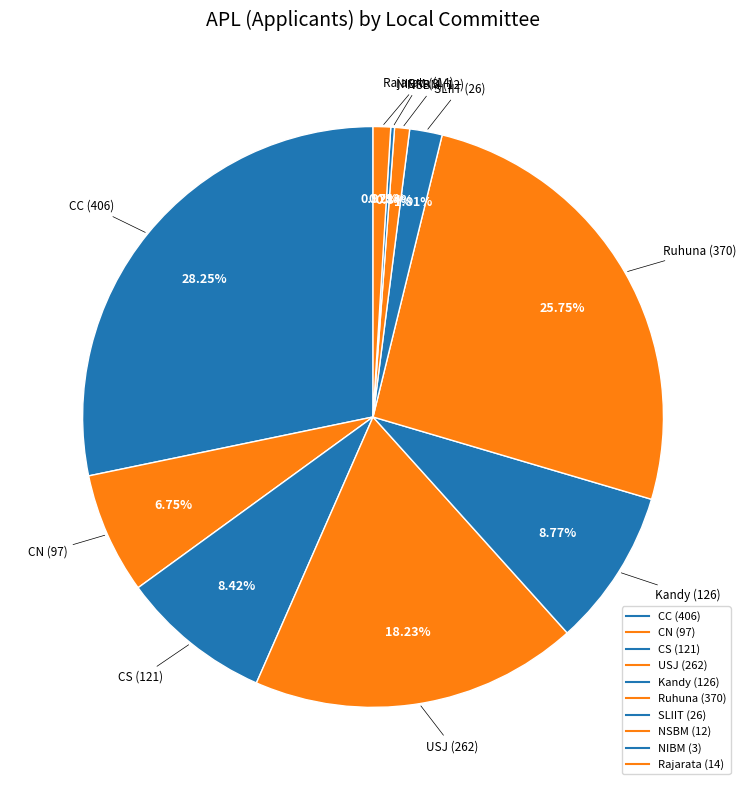

What portion of the pie excludes Rajarata?

99.0%